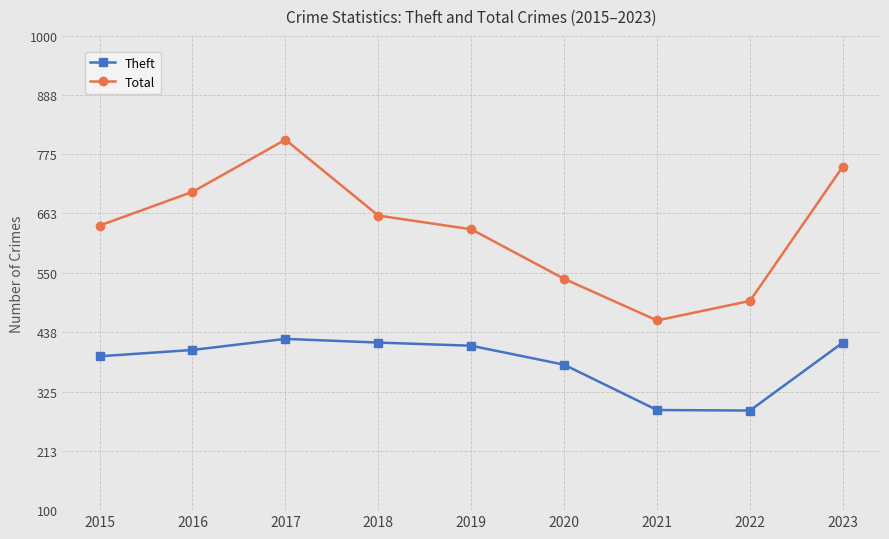

How many Total values are between 539 and 704?

5